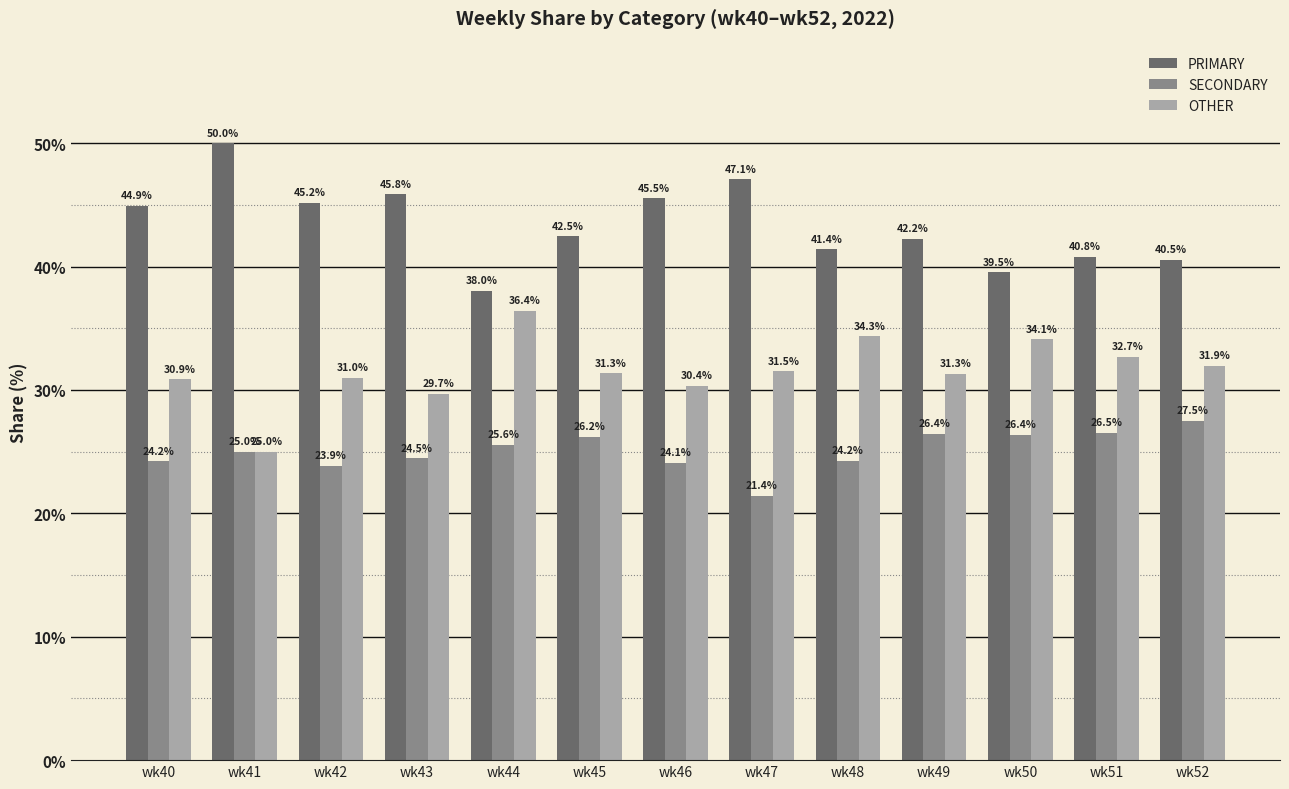

Between wk42 and wk46, which series saw the biggest shift?

OTHER